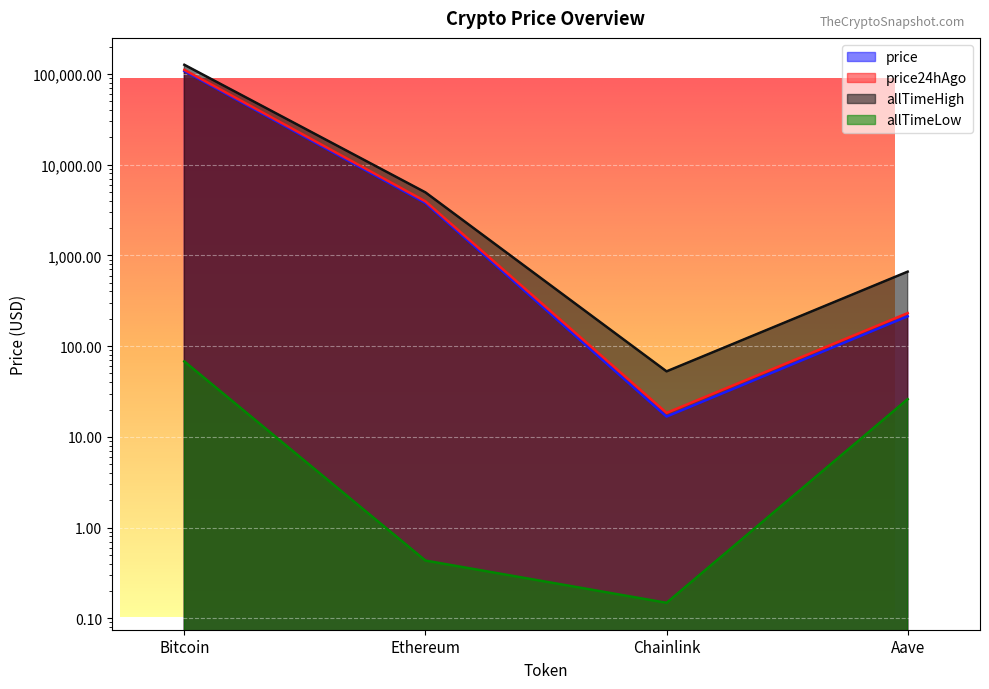

At how many categories does at least one series exceed 110248?

1